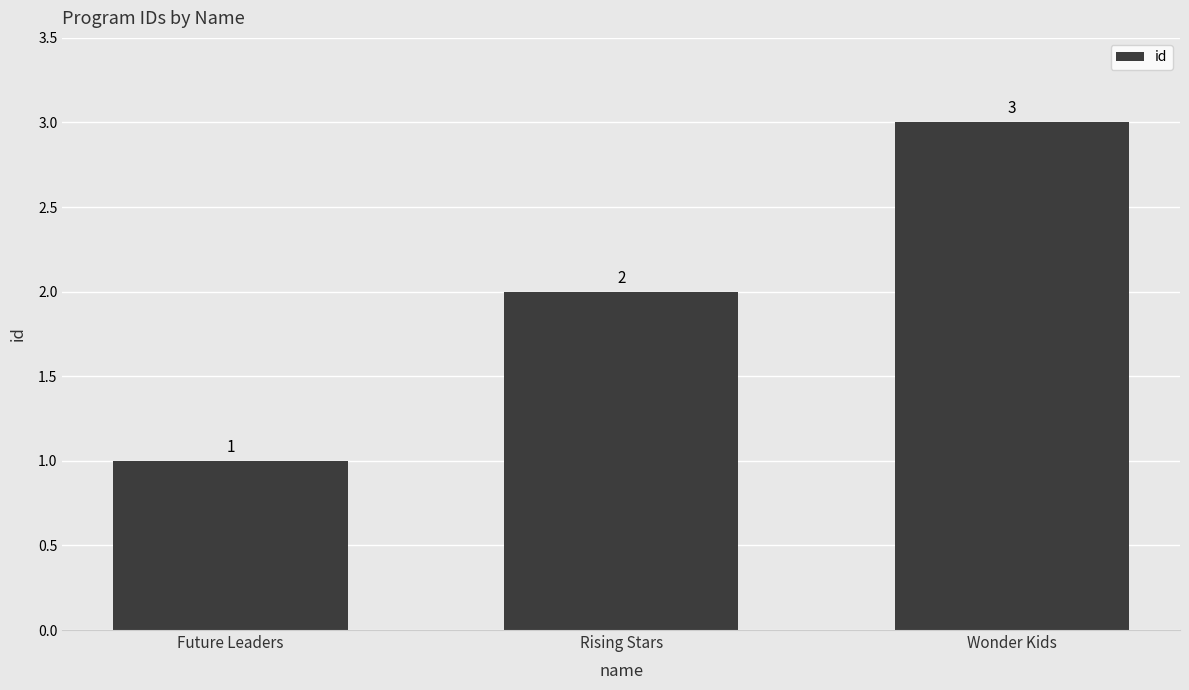

Reading left to right, list all the values displayed in this chart.

1	2	3